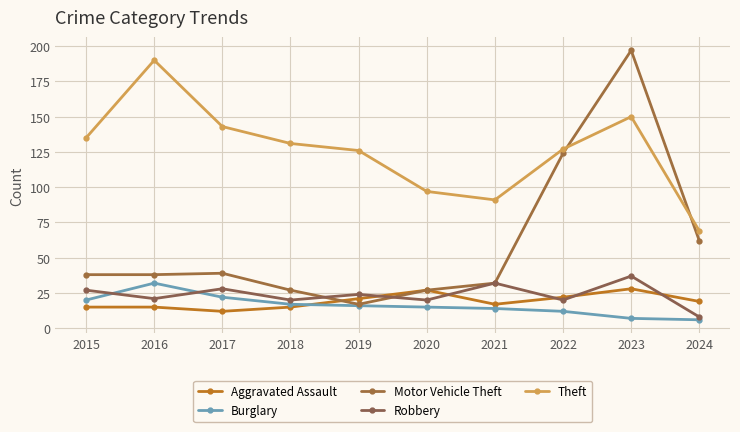

Does the chart have visible grid lines?

Yes